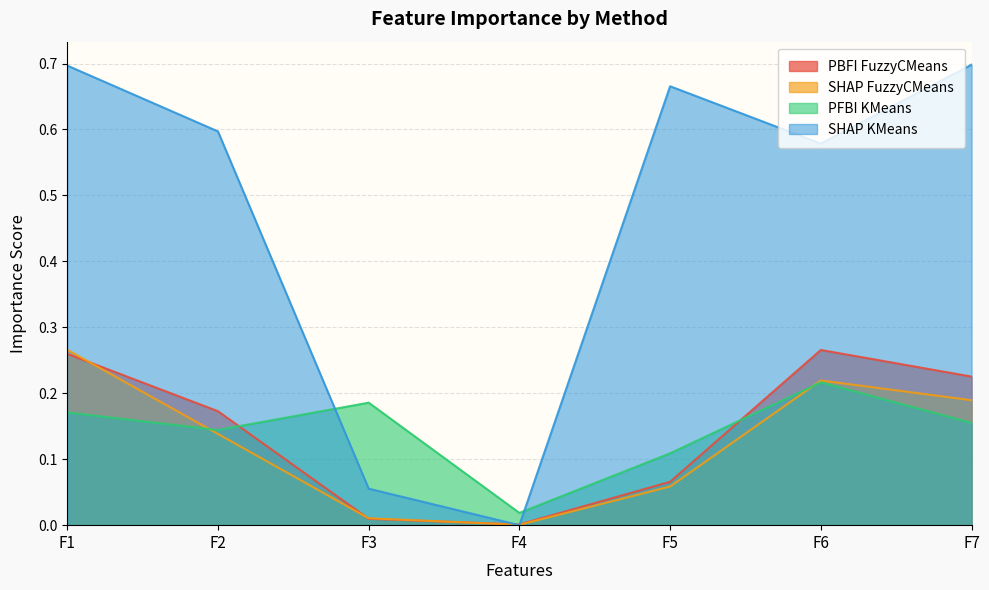

How many interior local peaks does the SHAP KMeans series have?

1